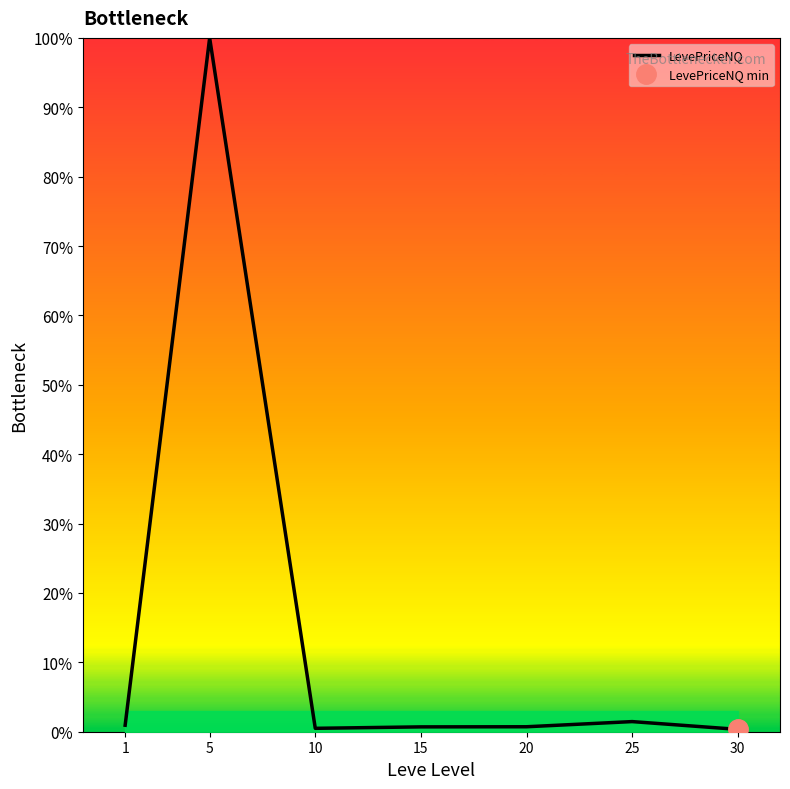

Is this an area chart (filled region under the line)?

No